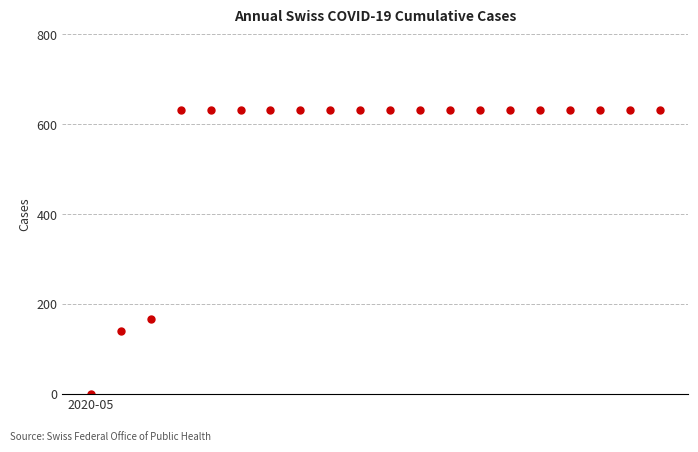

What is the value of the 18th point from the left?

631